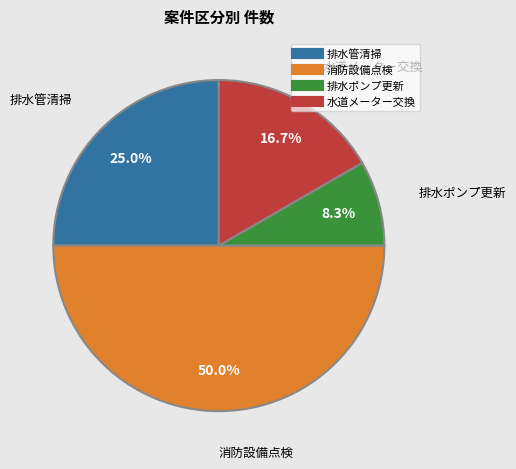

To the nearest percent, what percentage of the pie is 排水管清掃?

25%